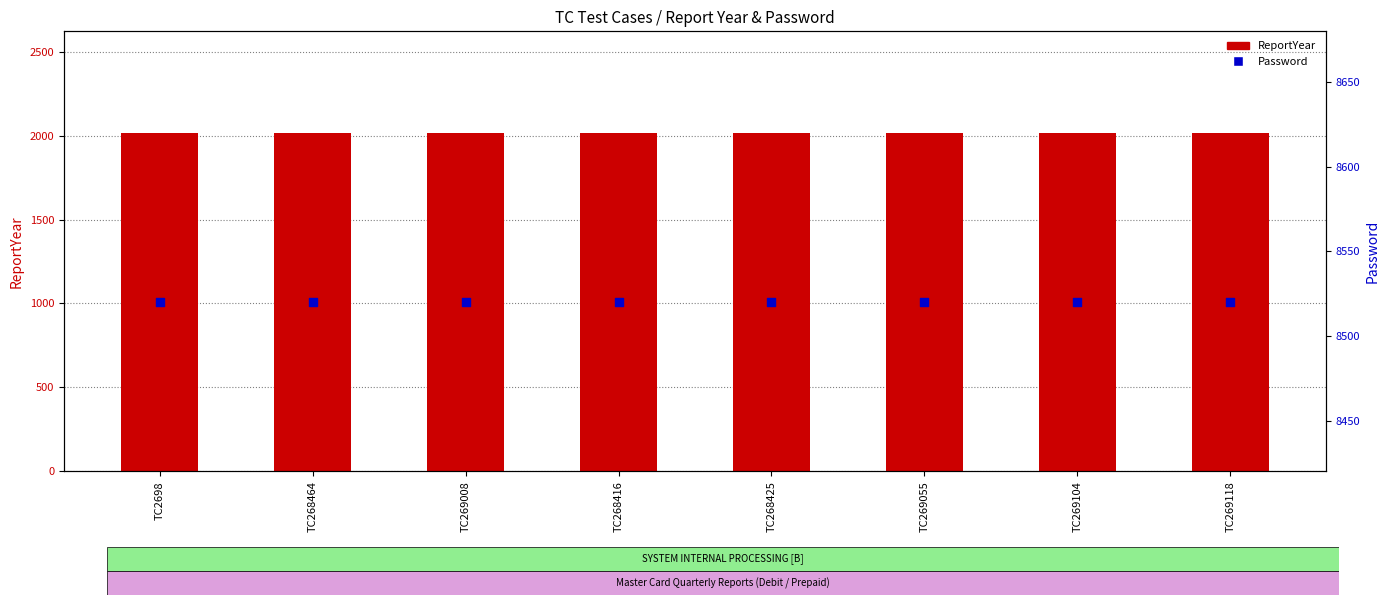

Which series contains the highest Y value?

Password